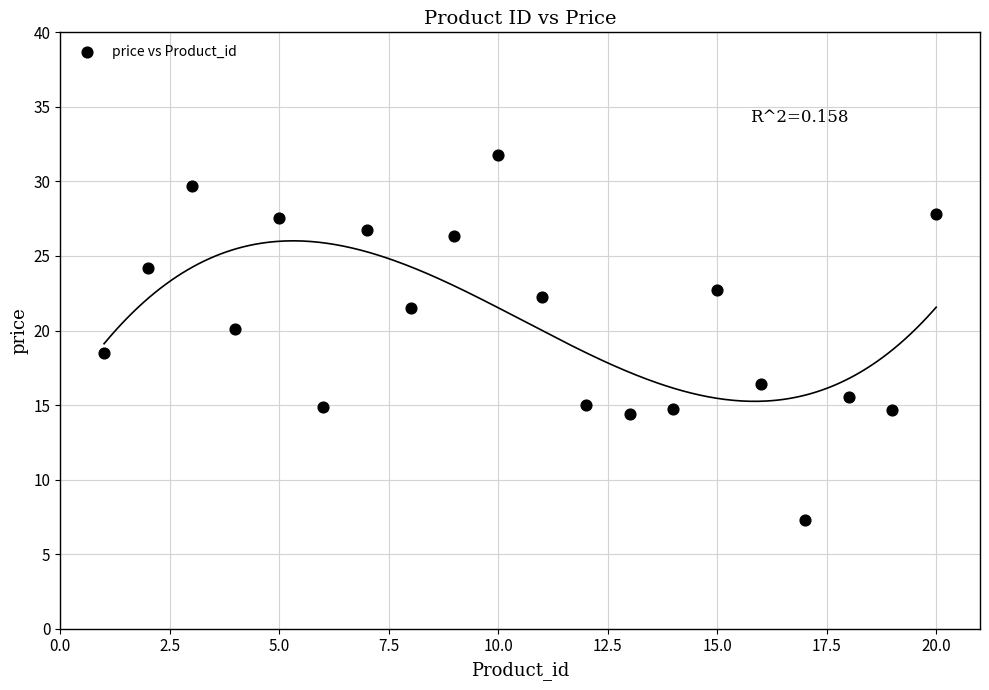

What is the range of Y values (max minus min)?

24.5